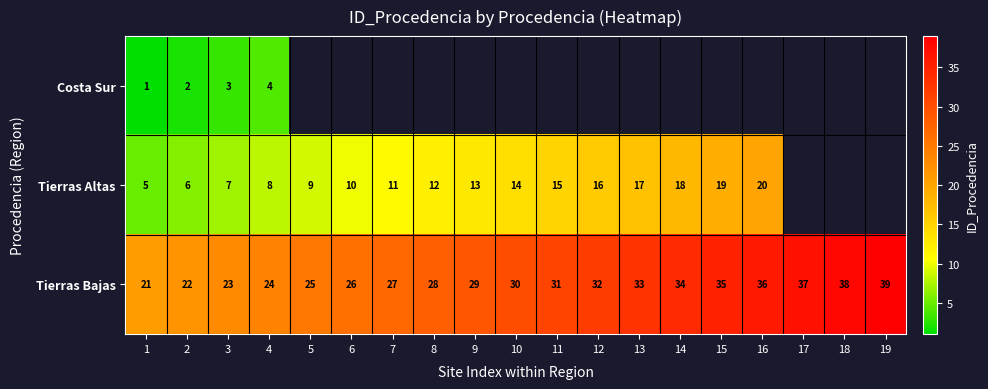

What is the lowest value of the Tierras Bajas series?

21